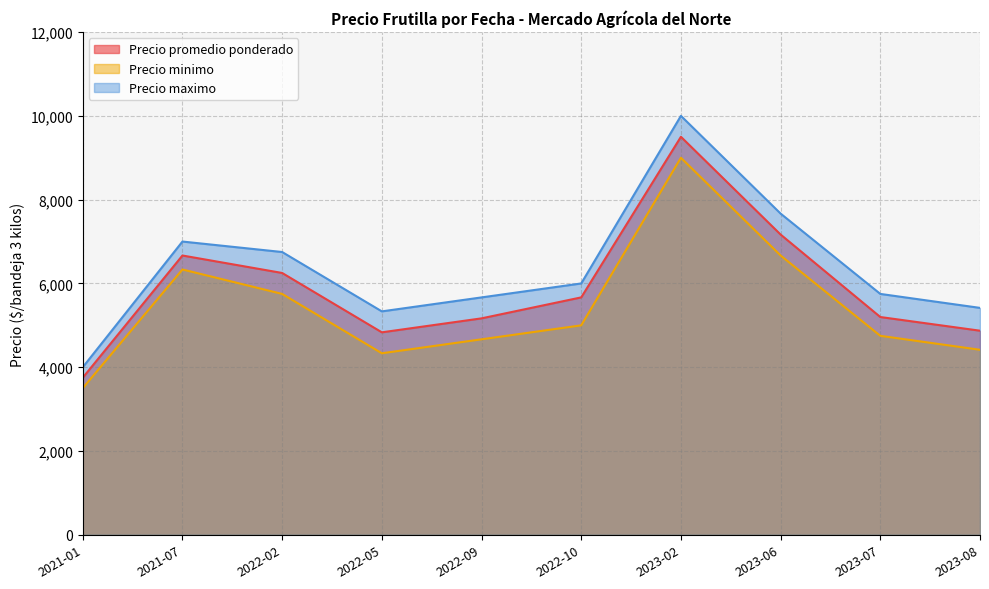

How many lines are shown in the chart?

3